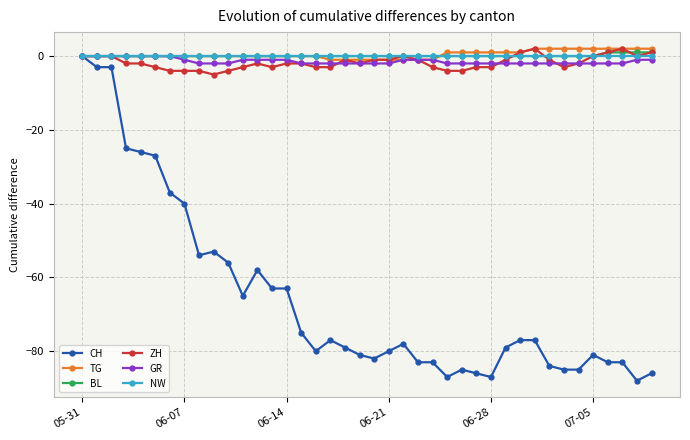

Reading left to right, list all the values displayed in this chart.

CH: 0	-3	-3	-25	-26	-27	-37	-40	-54	-53	-56	-65	-58	-63	-63	-75	-80	-77	-79	-81	-82	-80	-78	-83	-83	-87	-85	-86	-87	-79	-77	-77	-84	-85	-85	-81	-83	-83	-88	-86
TG: 0	0	0	0	0	0	0	0	0	0	0	0	0	0	0	0	0	-1	-1	-1	-1	-1	-1	-1	-1	1	1	1	1	1	1	2	2	2	2	2	2	2	2	2
BL: 0	0	0	0	0	0	0	0	0	0	0	0	0	0	0	0	0	0	0	0	0	0	0	0	0	0	0	0	0	0	0	0	0	0	0	0	1	1	1	1
ZH: 0	0	0	-2	-2	-3	-4	-4	-4	-5	-4	-3	-2	-3	-2	-2	-3	-3	-1	-2	-1	-1	0	-1	-3	-4	-4	-3	-3	-1	1	2	-1	-3	-2	0	1	2	0	1
GR: 0	0	0	0	0	0	0	-1	-2	-2	-2	-1	-1	-1	-1	-2	-2	-2	-2	-2	-2	-2	-1	-1	-1	-2	-2	-2	-2	-2	-2	-2	-2	-2	-2	-2	-2	-2	-1	-1
NW: 0	0	0	0	0	0	0	0	0	0	0	0	0	0	0	0	0	0	0	0	0	0	0	0	0	0	0	0	0	0	0	0	0	0	0	0	0	0	0	0